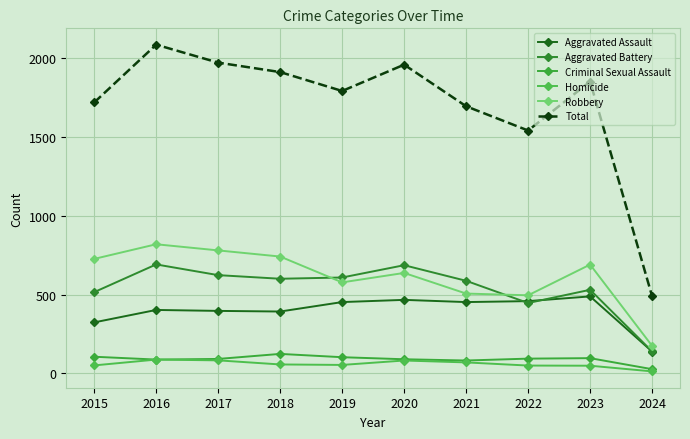

What is the maximum value for Criminal Sexual Assault?

123